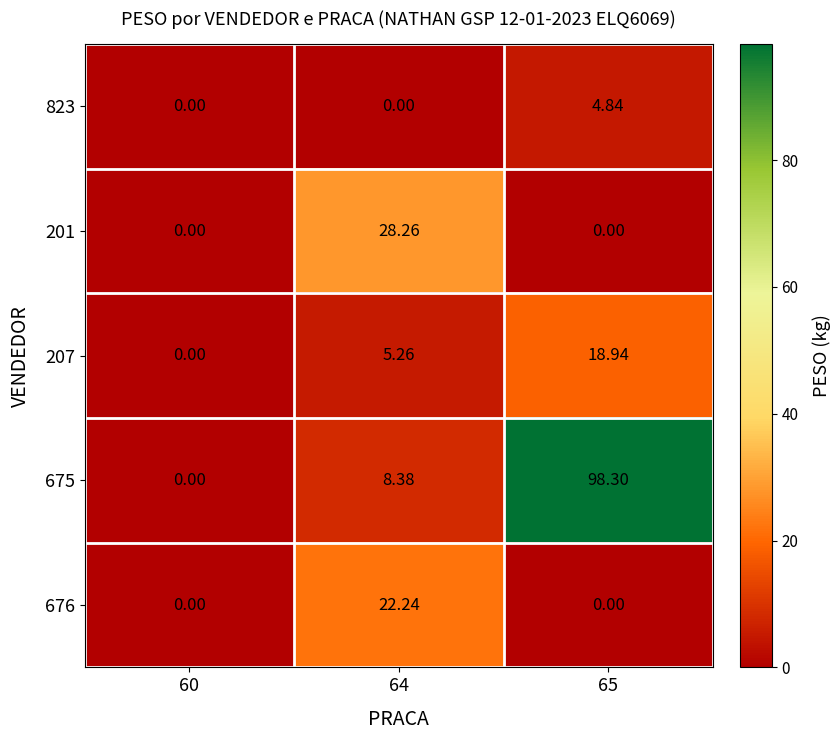

Reading left to right, what are all the values shown in this chart?

823: 60=0.0	64=0.0	65=4.8
201: 60=0.0	64=28.3	65=0.0
207: 60=0.0	64=5.3	65=18.9
675: 60=0.0	64=8.4	65=98.3
676: 60=0.0	64=22.2	65=0.0